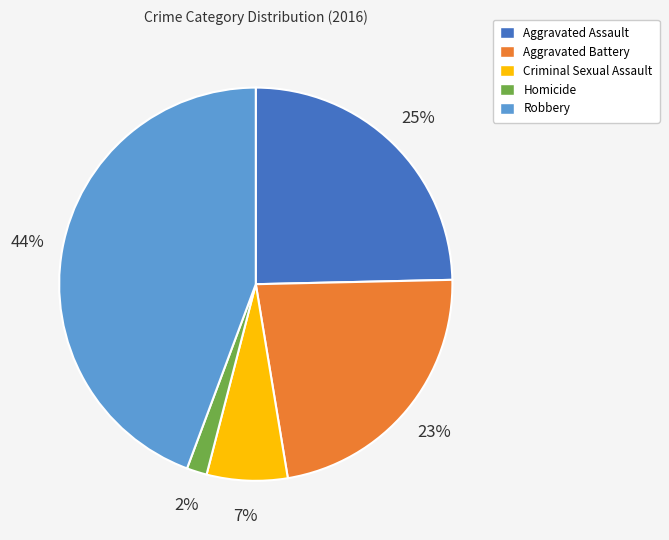

The Robbery slice represents 44% of the pie. True or false?

True